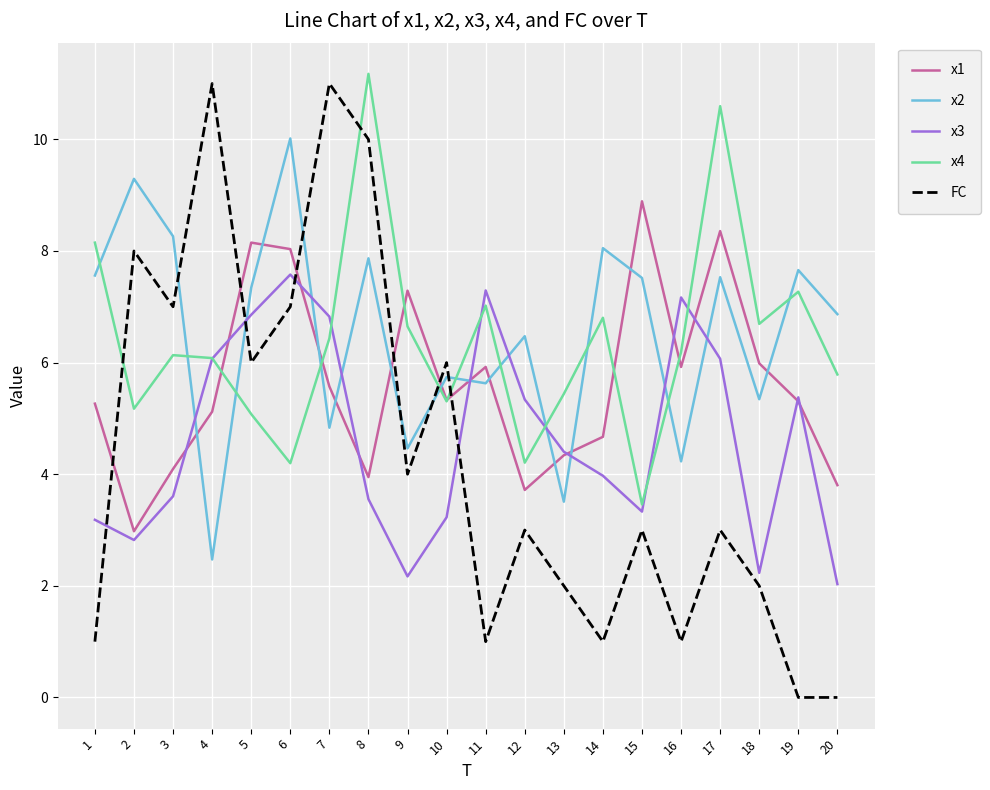

Which series has the largest range (max minus min)?

FC